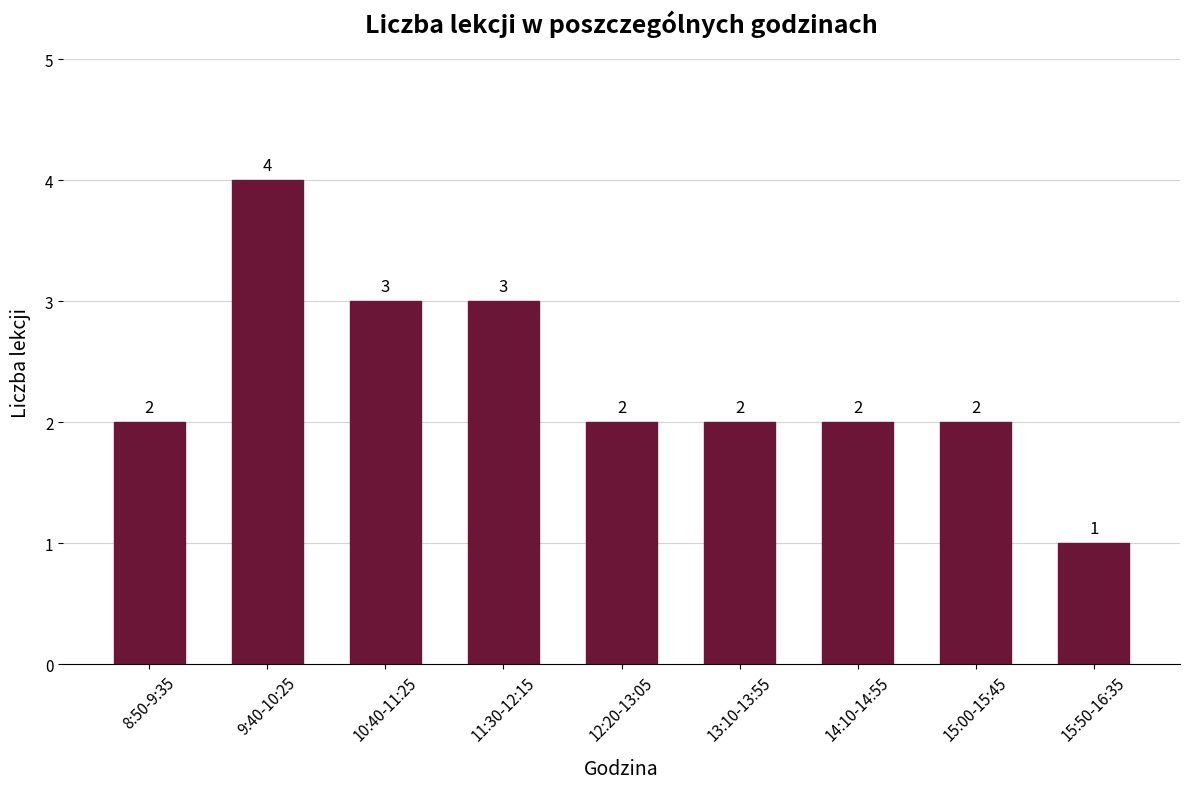

Which label corresponds to the largest value in the chart?

9:40-10:25